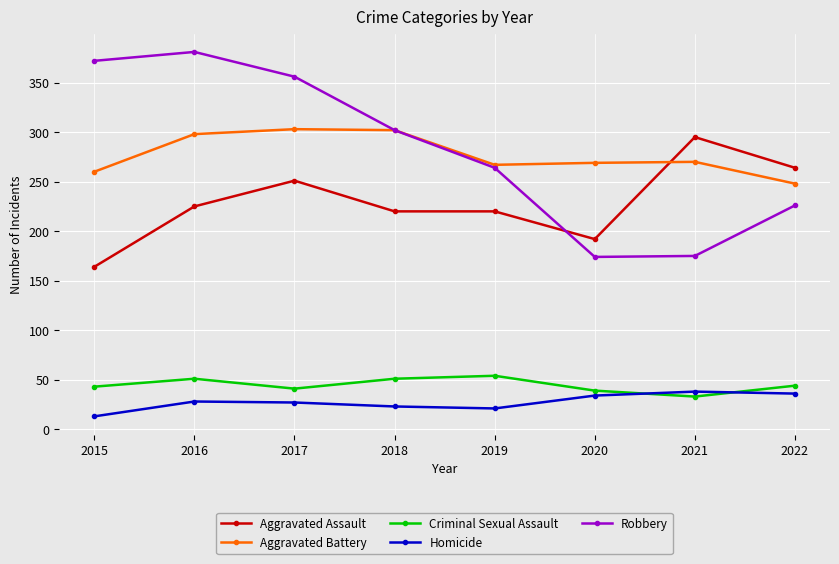

What is the difference between the second highest and minimum values in the Criminal Sexual Assault series?

18